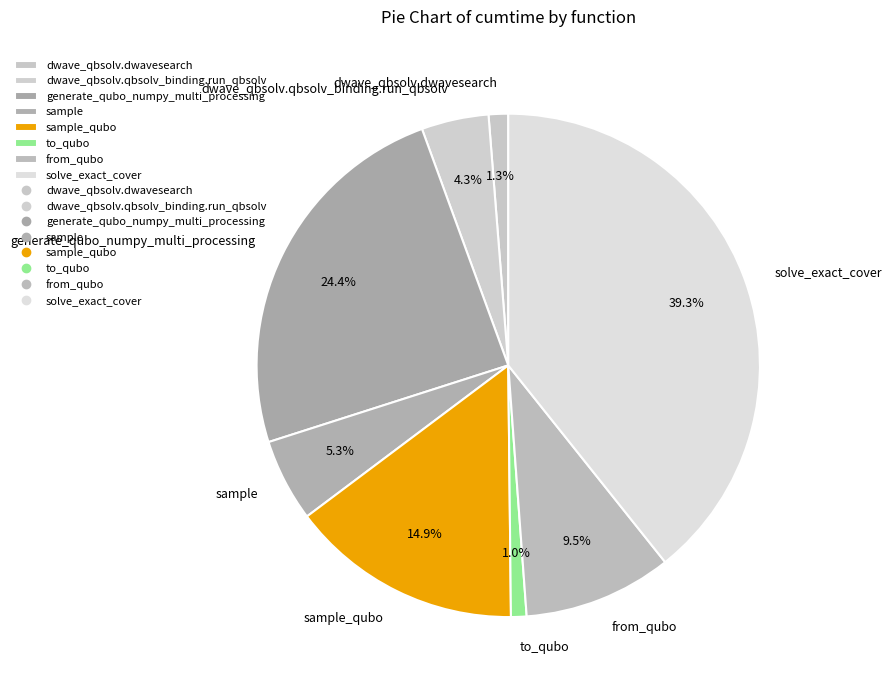

What is the ratio of the value at solve_exact_cover to the value at from_qubo?

4.1